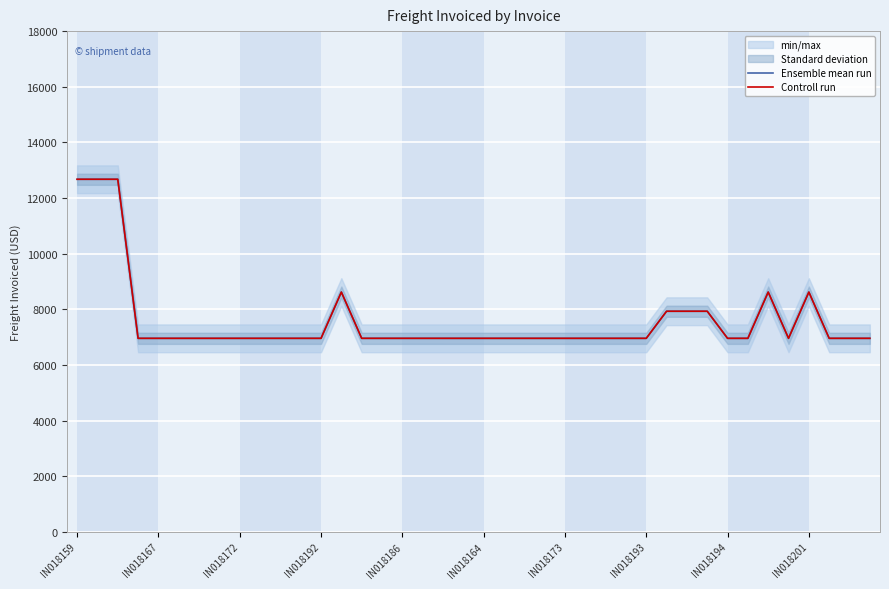

True or false: Ensemble mean run has more than 1 interior local peaks.

True